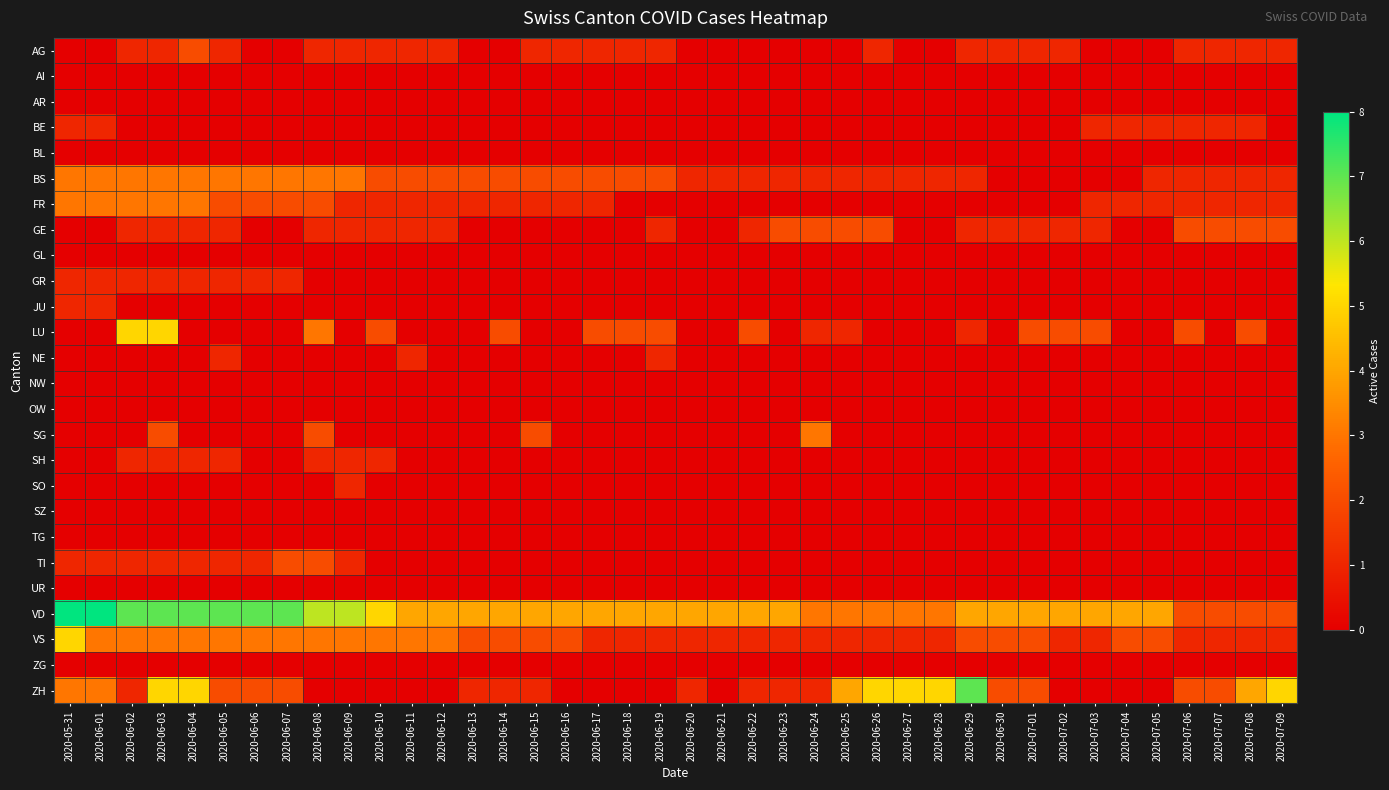

At which category does the chart reach its peak across all series?

2020-05-31